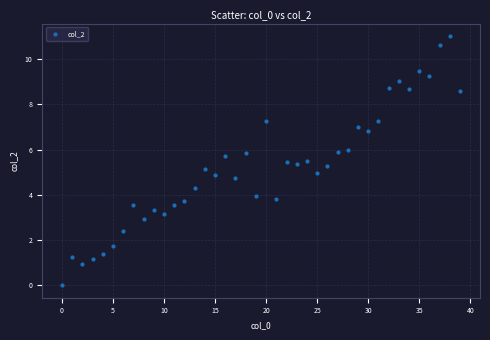

What is the range of Y values (max minus min)?

11.0